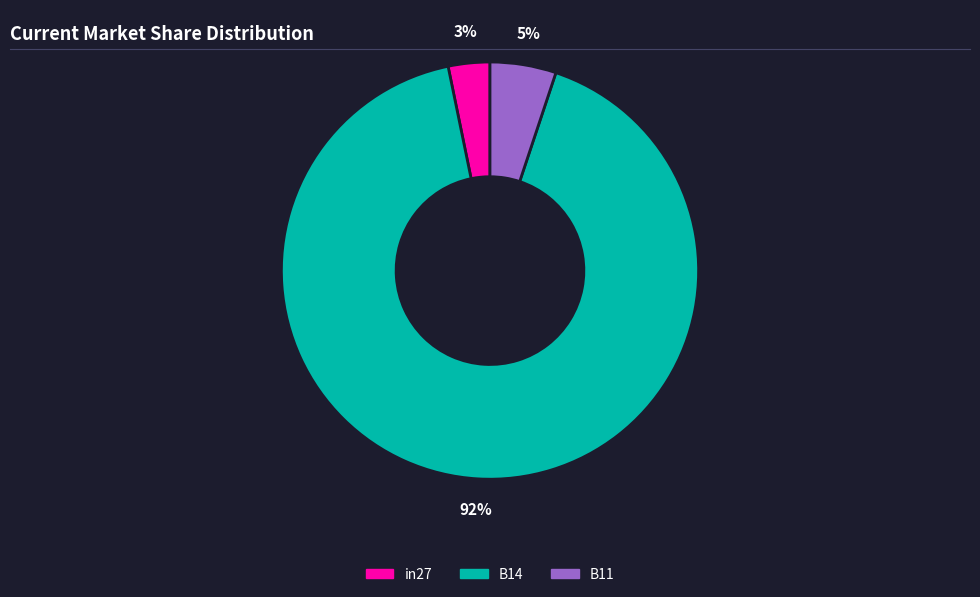

Is there any slice that represents more than half of the pie?

Yes